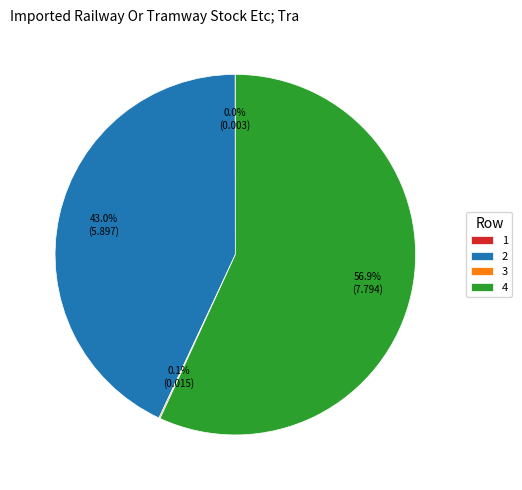

Between 4 and 2, which is larger?

4